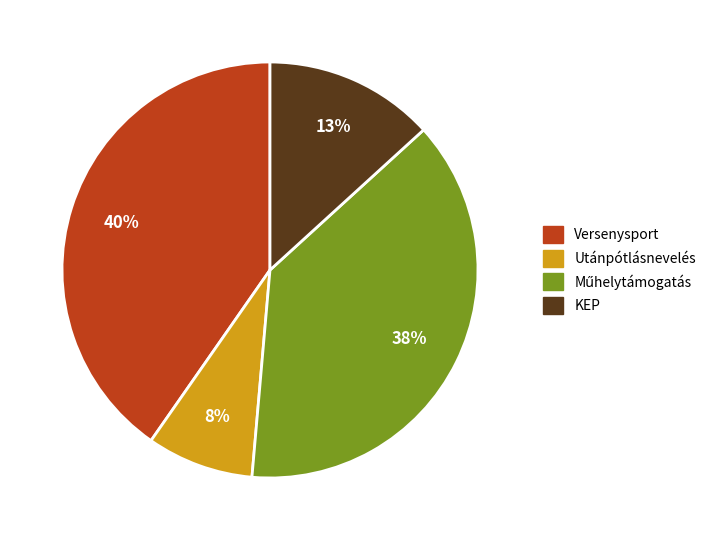

Does any single category account for the majority?

No